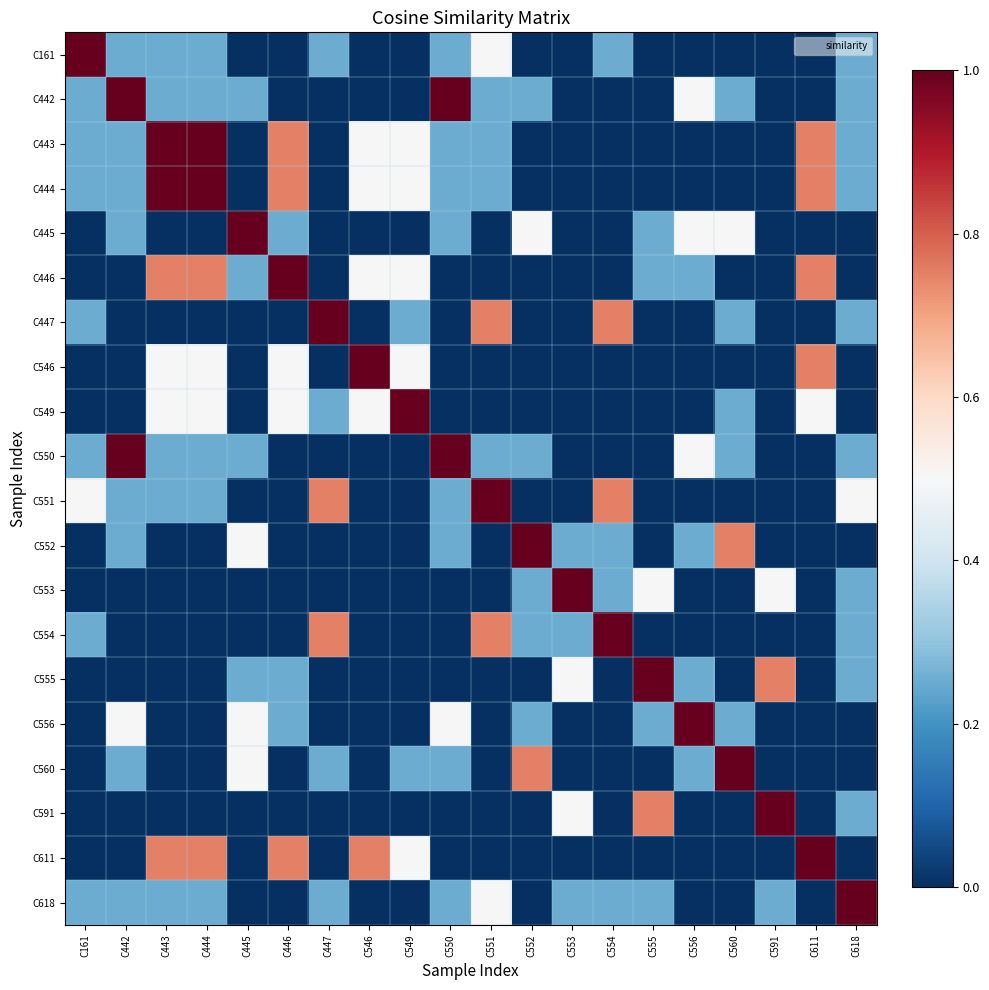

Rank the series at C445 from highest to lowest value.

C445, C552, C556, C560, C442, C446, C550, C555, C161, C443, C444, C447, C546, C549, C551, C553, C554, C591, C611, C618